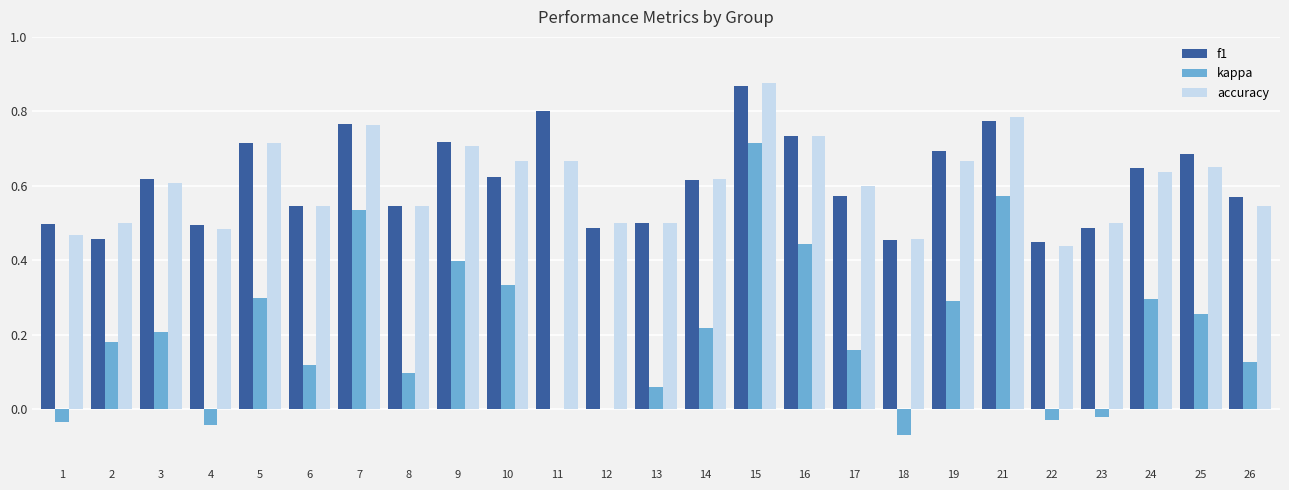

At which label does f1 reach its peak?

15